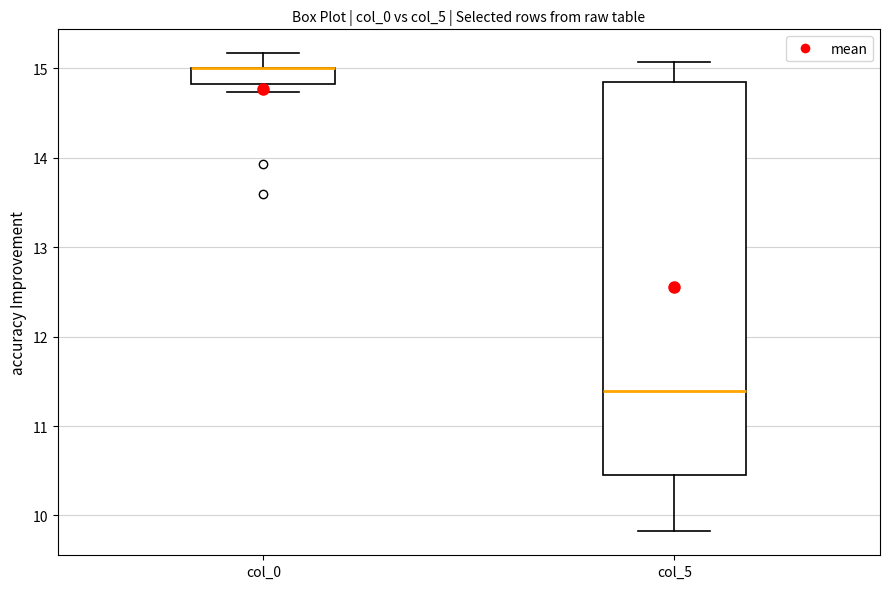

Where is the upper edge of the box for col_0 on the y-axis? The values are not printed on the chart, so give them approximately, as read against the axis.

15.0